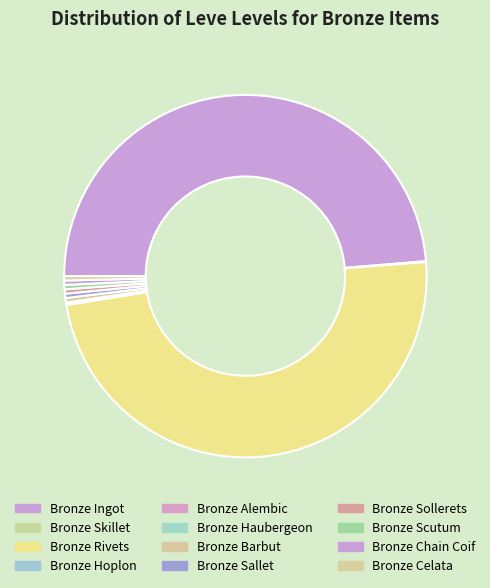

What percentage is the Bronze Ingot slice, to the nearest percent?

49%